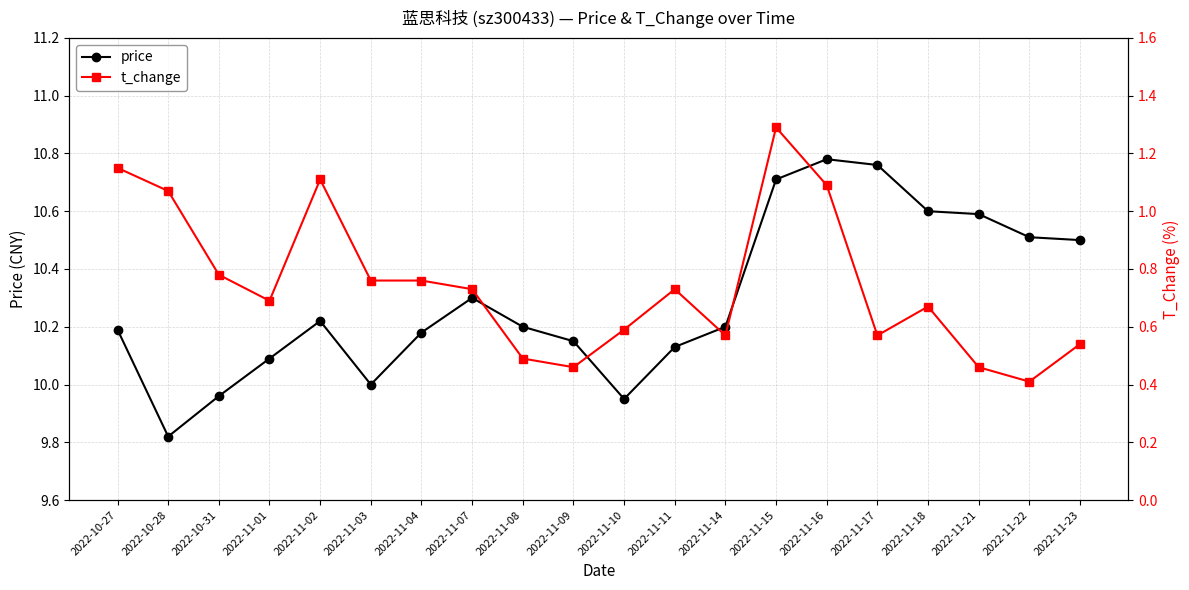

At which label is t_change closest to 0?

2022-11-22